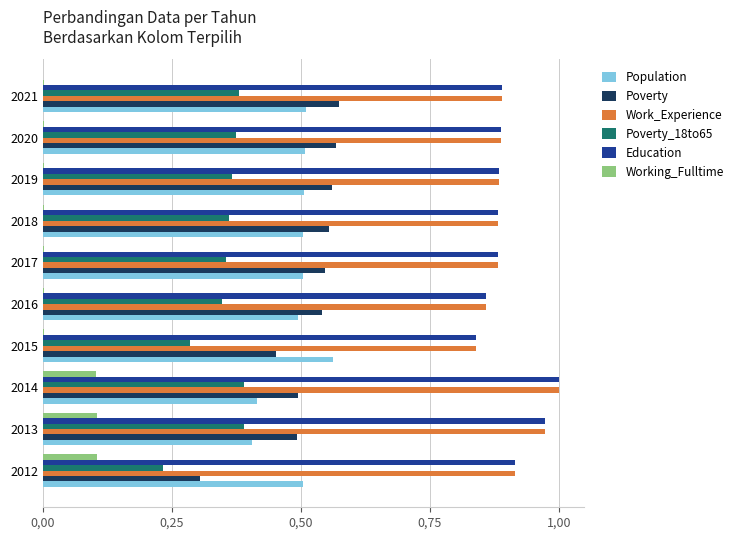

What are all the series names shown in the legend?

Population, Poverty, Work_Experience, Poverty_18to65, Education, Working_Fulltime